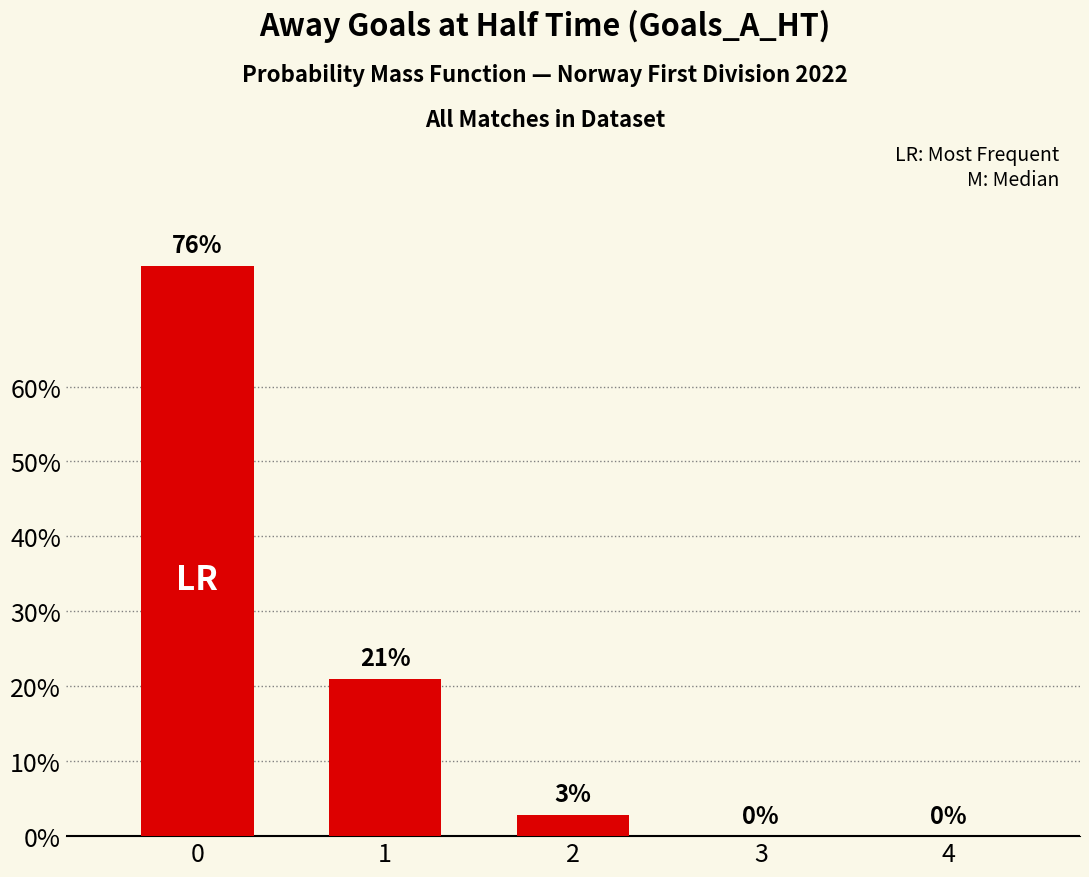

The chart shows a value of 21.0 at 1. True or false?

True